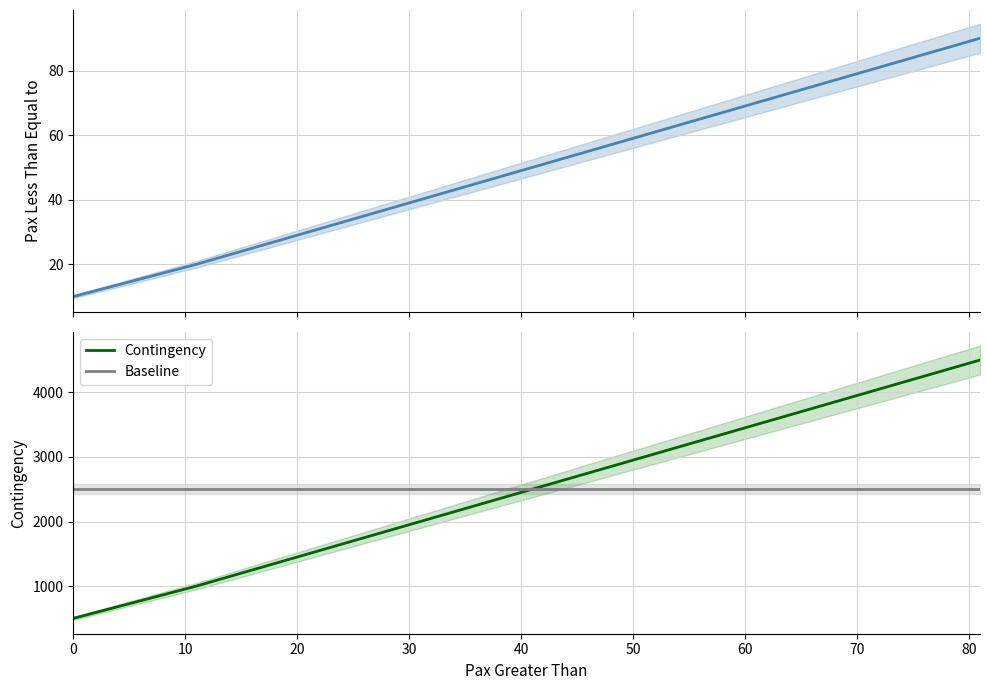

What is the highest value of the Baseline series?

2500